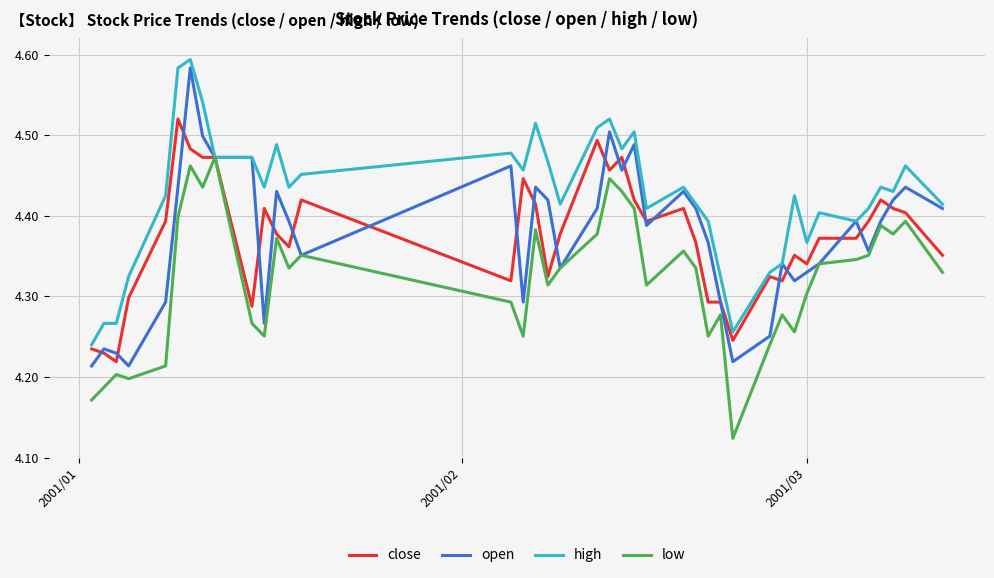

What is the difference between the maximum and second lowest values in the open series?

0.4